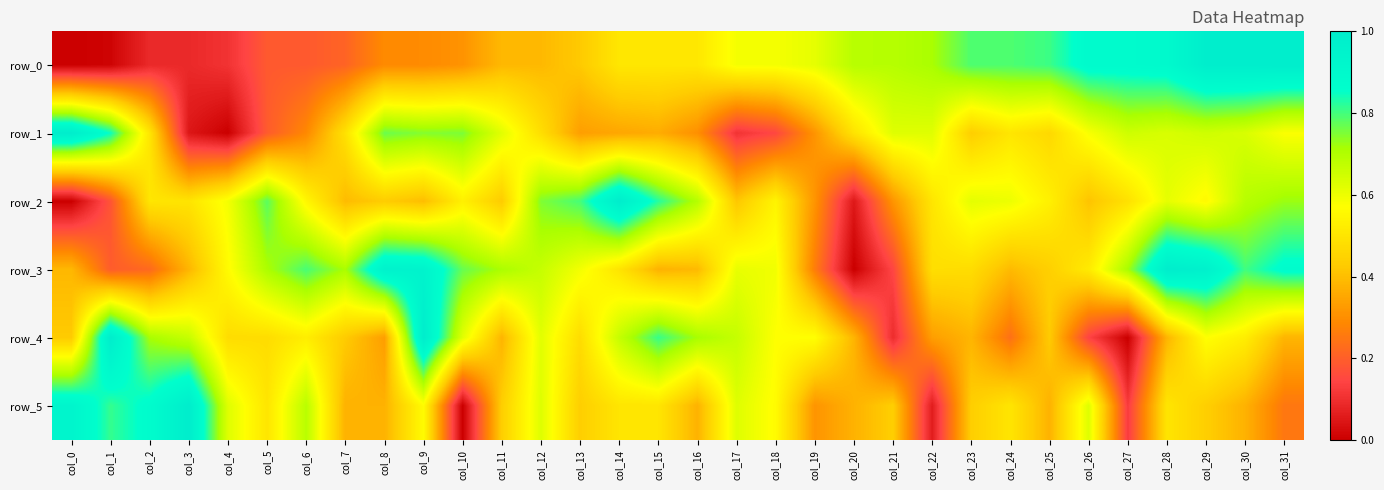

True or false: row_4 has a value of 0.2 at col_17.

False